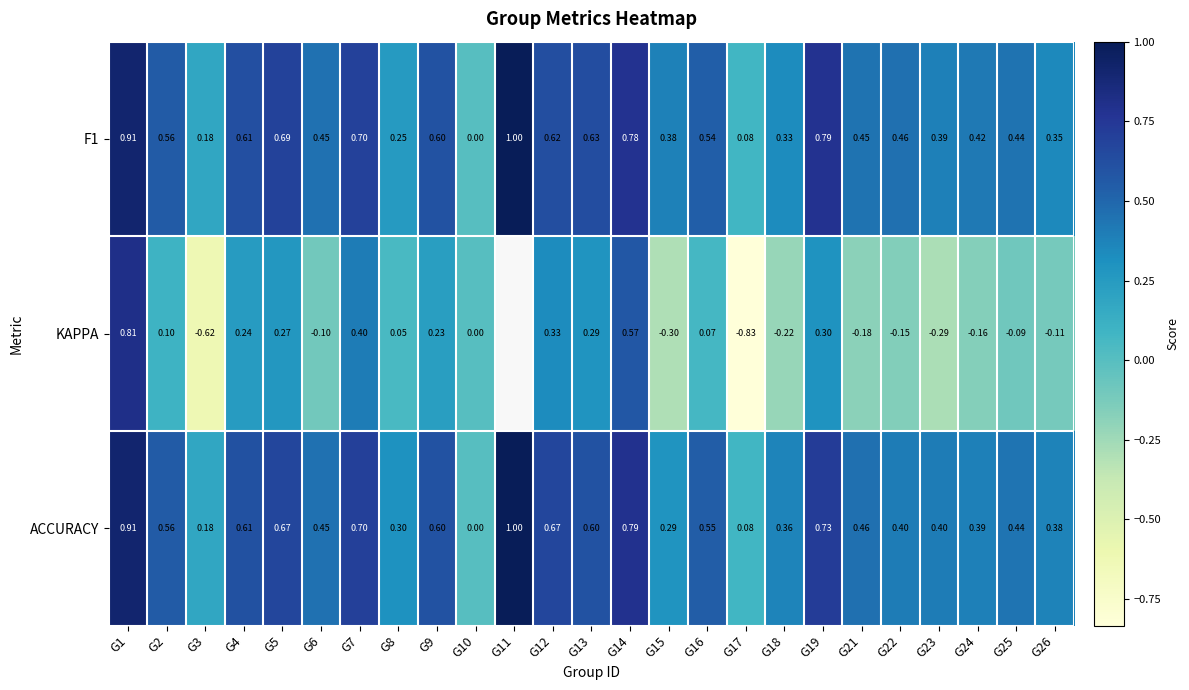

Which has a higher value, G17 or G19?

G19